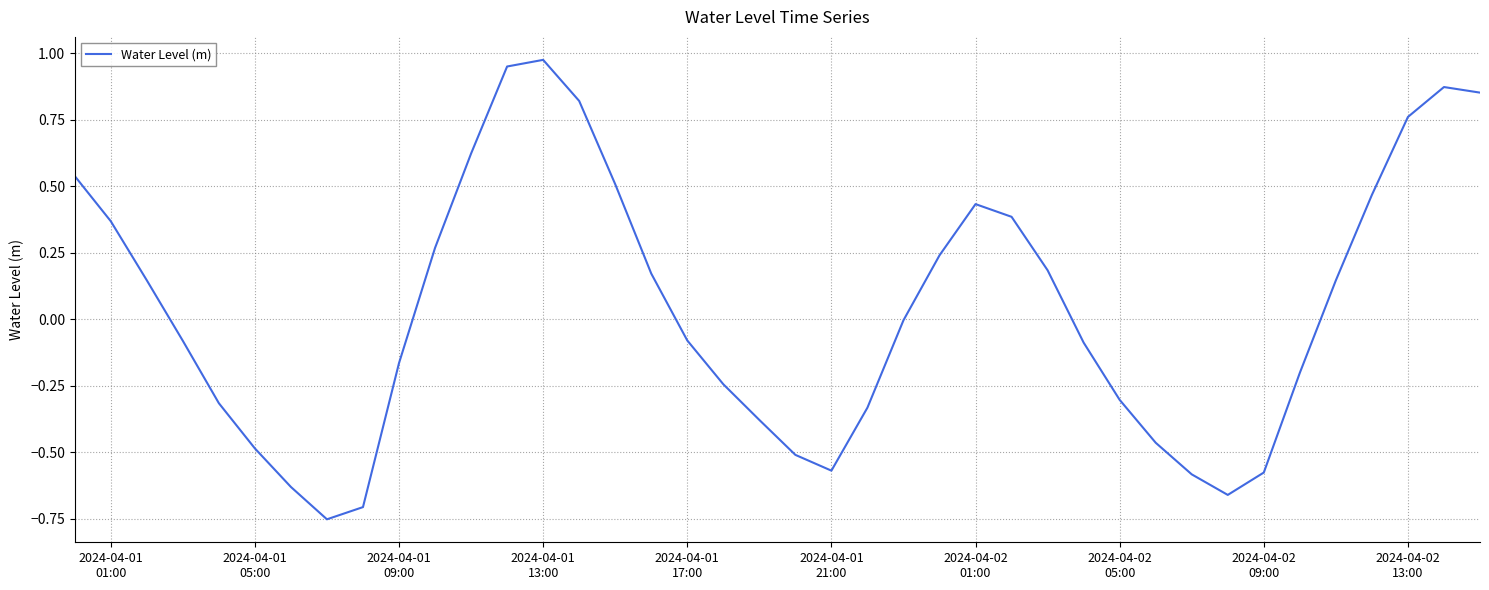

What is the difference between the maximum and minimum values?

1.7